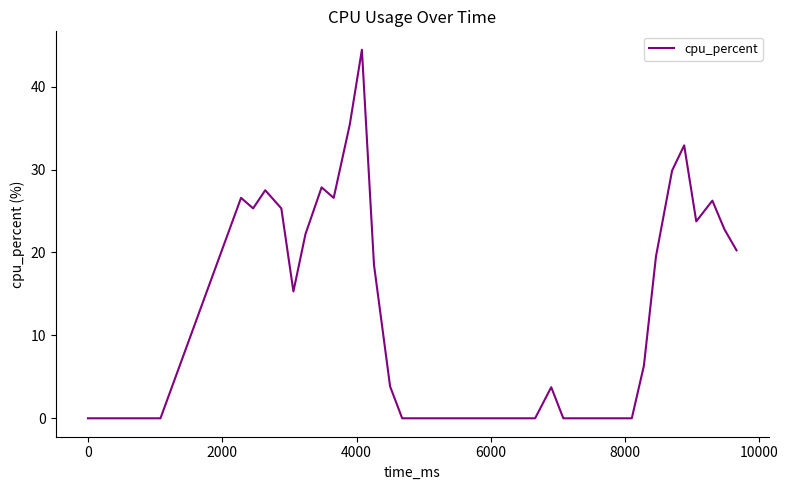

What is the greatest value displayed?

44.4